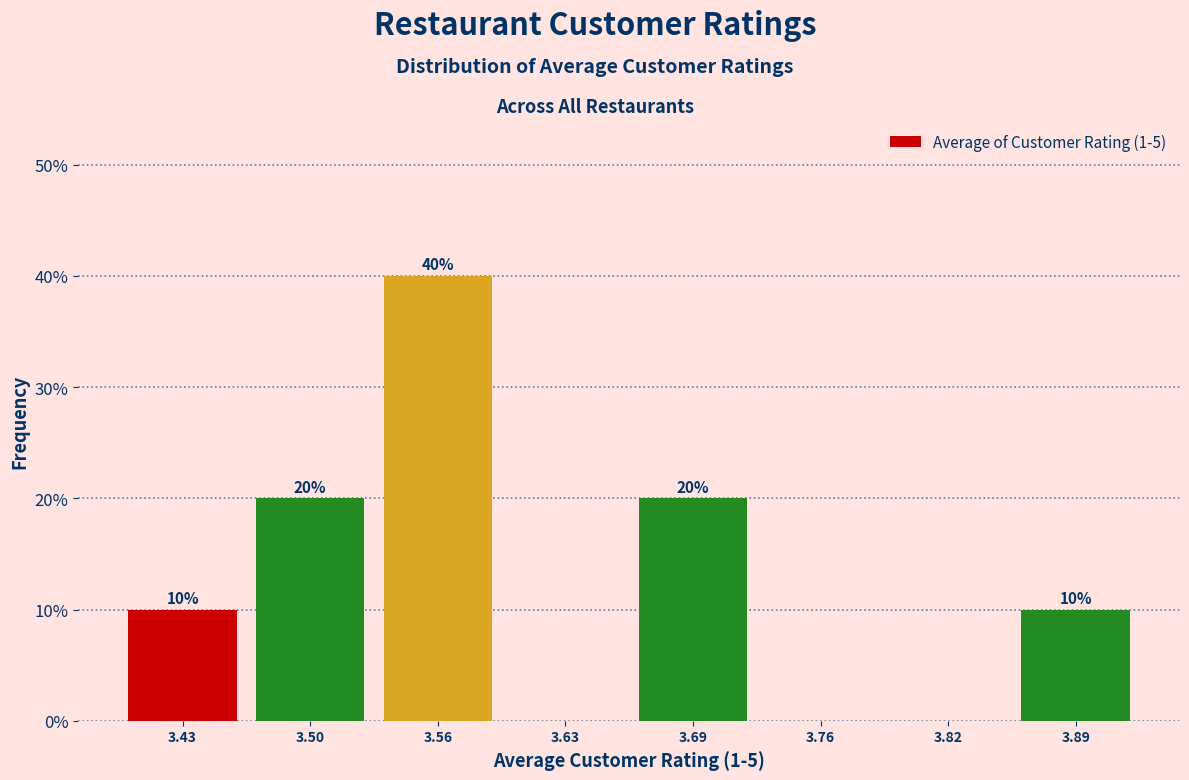

Over which range of the x-axis is the bar tallest?

3.53 to 3.59